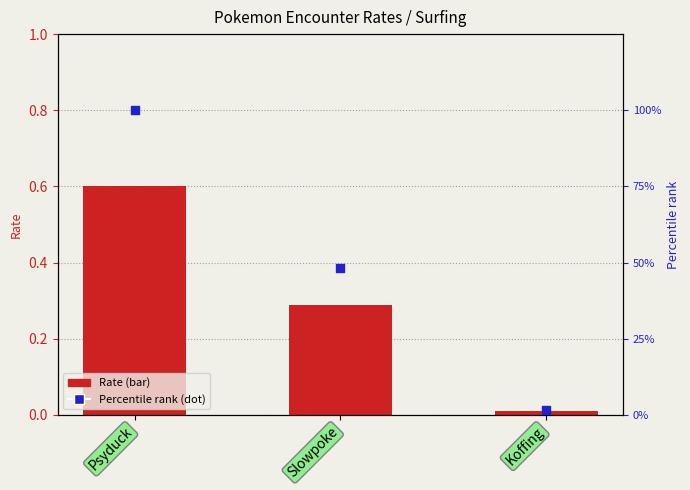

Which series has the largest total across all categories?

Percentile rank within sample